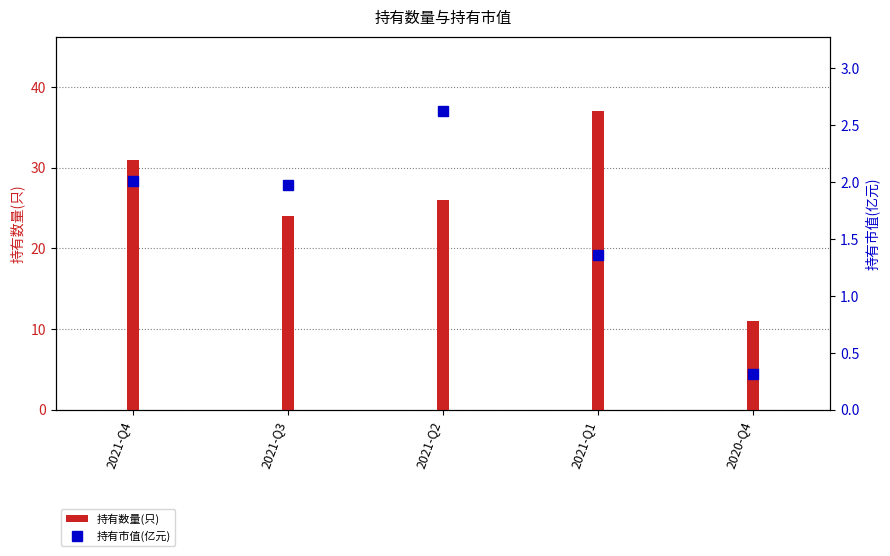

Rank the categories by value from highest to lowest.

2021-Q2, 2021-Q4, 2021-Q3, 2021-Q1, 2020-Q4